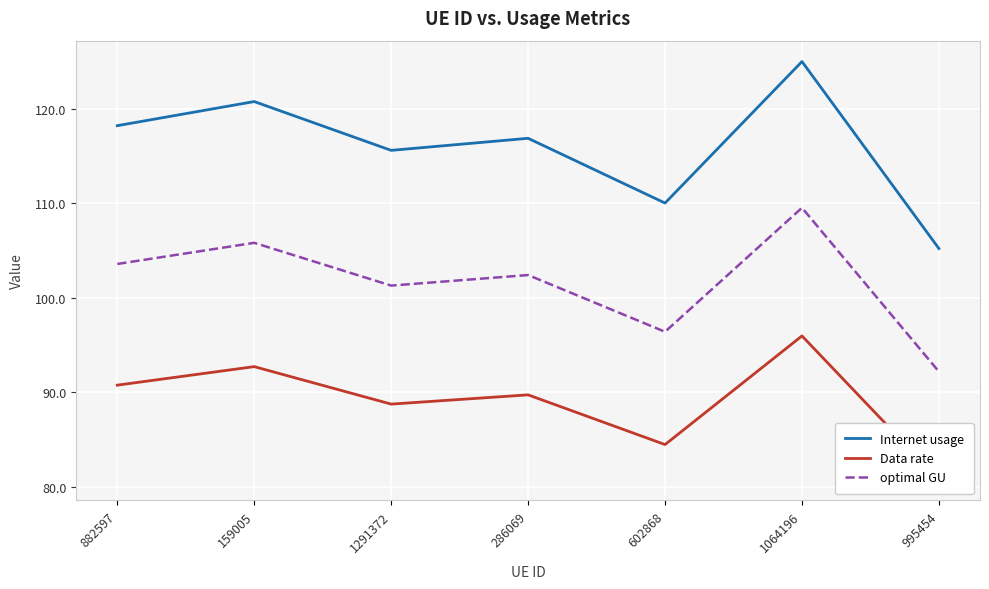

Rank the series at 286069 from highest to lowest value.

Internet usage, optimal GU, Data rate